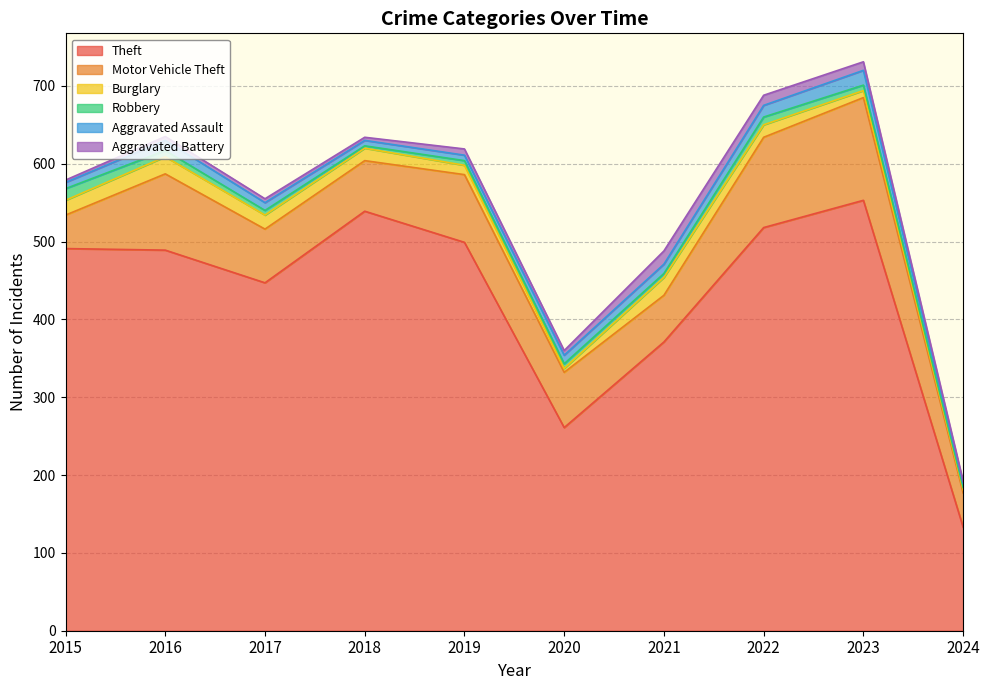

What is the sum of all Theft values?

4301